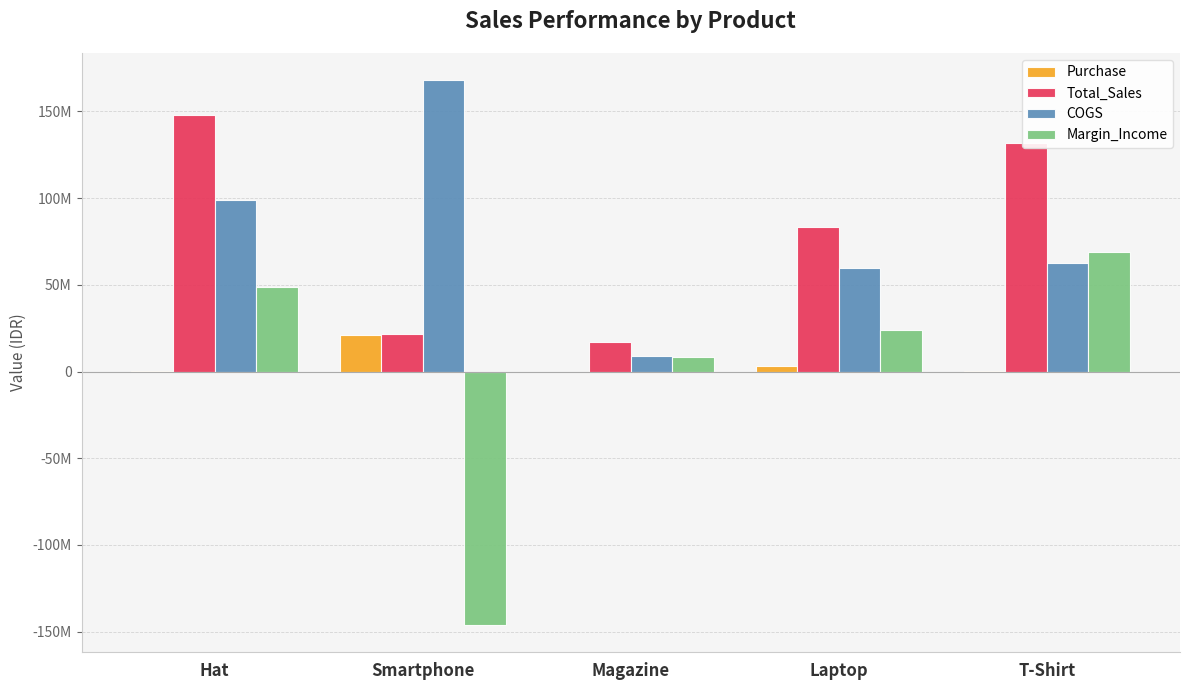

Where is COGS nearest to the value 88554000?

Hat